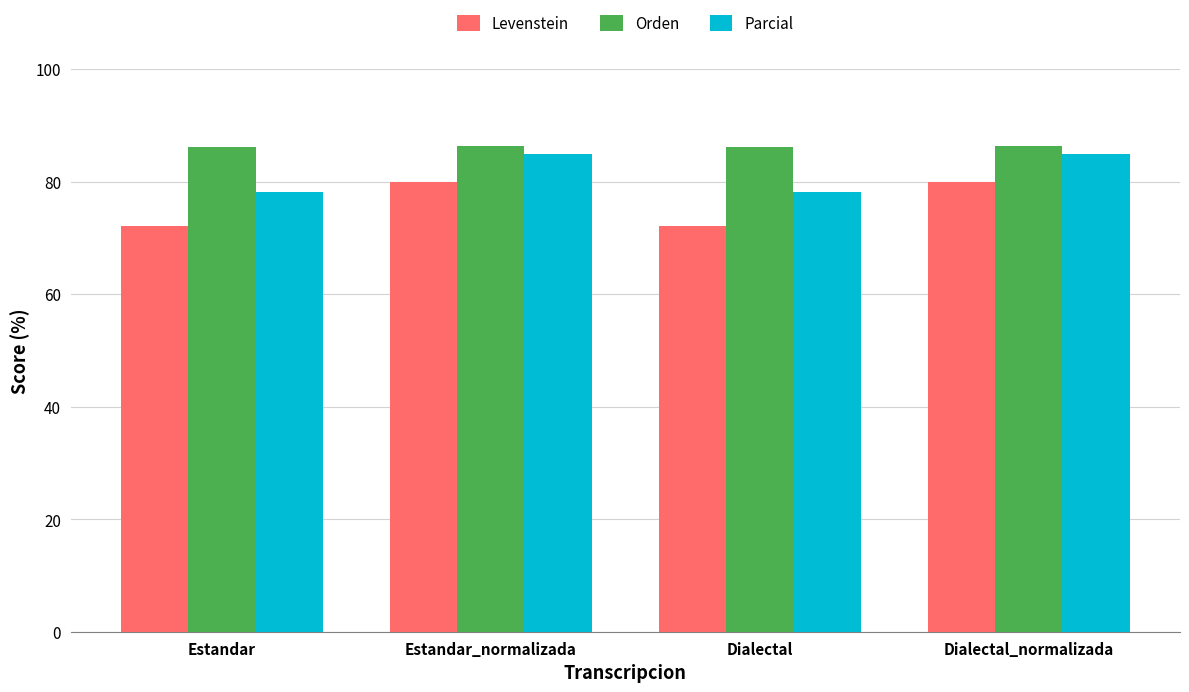

What is the label of the 1st bar from the right?

Dialectal_normalizada